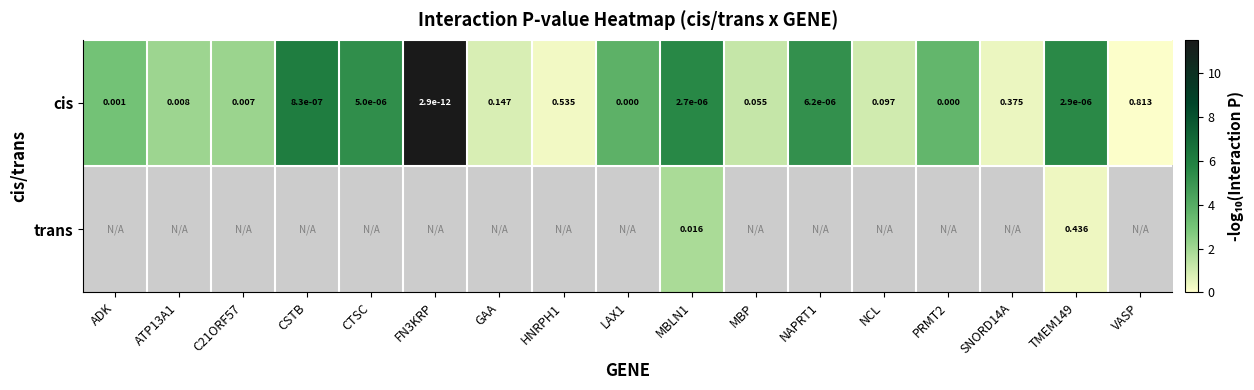

The cis series shows 5.6 at MBLN1. True or false?

True